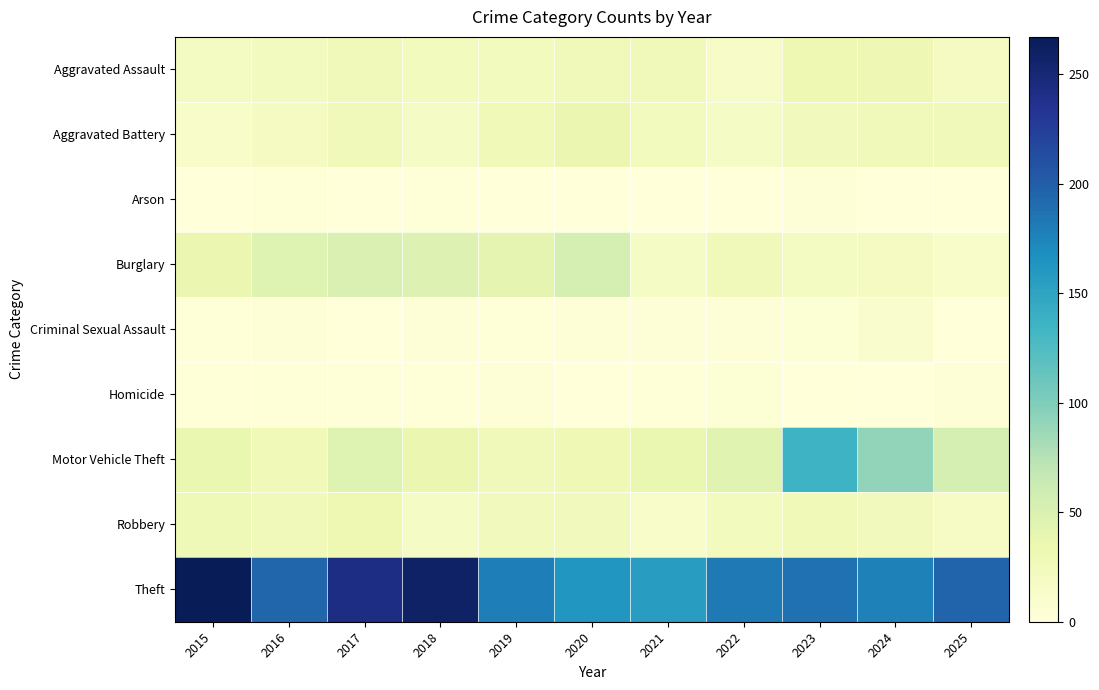

Reading left to right, list all the values displayed in this chart.

Aggravated Assault: 2015=19	2016=21	2017=27	2018=23	2019=23	2020=26	2021=26	2022=15	2023=32	2024=31	2025=20
Aggravated Battery: 2015=13	2016=20	2017=27	2018=17	2019=28	2020=35	2021=23	2022=17	2023=25	2024=27	2025=26
Arson: 2015=0	2016=2	2017=0	2018=2	2019=0	2020=1	2021=0	2022=0	2023=3	2024=1	2025=0
Burglary: 2015=35	2016=46	2017=51	2018=49	2019=40	2020=55	2021=17	2022=26	2023=19	2024=20	2025=14
Criminal Sexual Assault: 2015=2	2016=4	2017=0	2018=4	2019=2	2020=4	2021=4	2022=4	2023=5	2024=10	2025=0
Homicide: 2015=2	2016=2	2017=2	2018=2	2019=3	2020=1	2021=2	2022=5	2023=1	2024=0	2025=3
Motor Vehicle Theft: 2015=36	2016=28	2017=46	2018=35	2019=27	2020=30	2021=36	2022=44	2023=136	2024=91	2025=55
Robbery: 2015=29	2016=26	2017=32	2018=17	2019=24	2020=25	2021=14	2022=22	2023=28	2024=24	2025=16
Theft: 2015=267	2016=195	2017=243	2018=259	2019=179	2020=162	2021=156	2022=182	2023=187	2024=177	2025=196